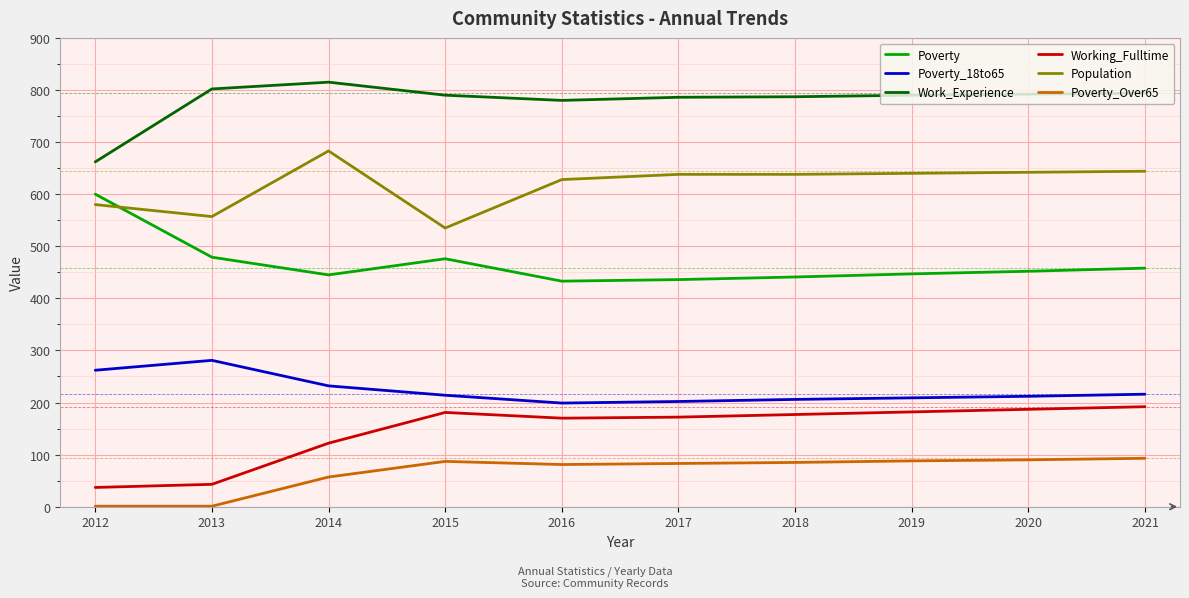

What is the approximate value of Working_Fulltime at 2018?

177